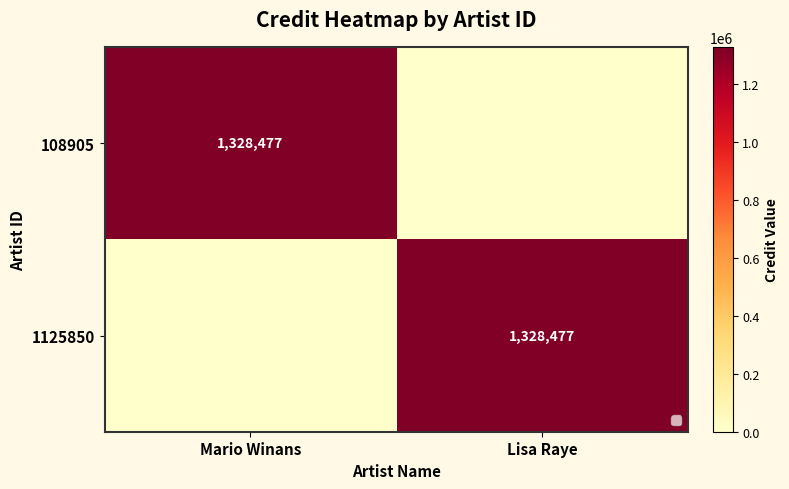

Is it true that 1125850 equals 282151 at Lisa Raye?

False